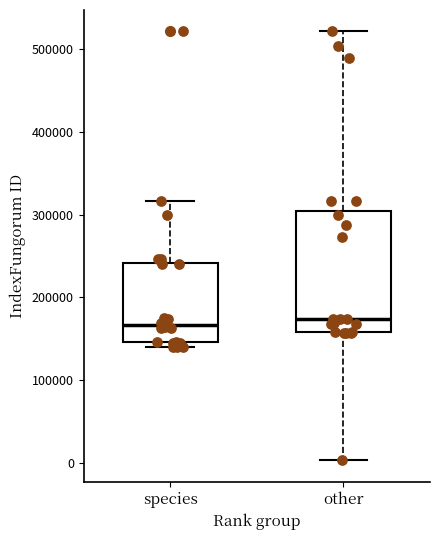

Comparing the boxes themselves (not the whiskers), which one is the tallest?

other